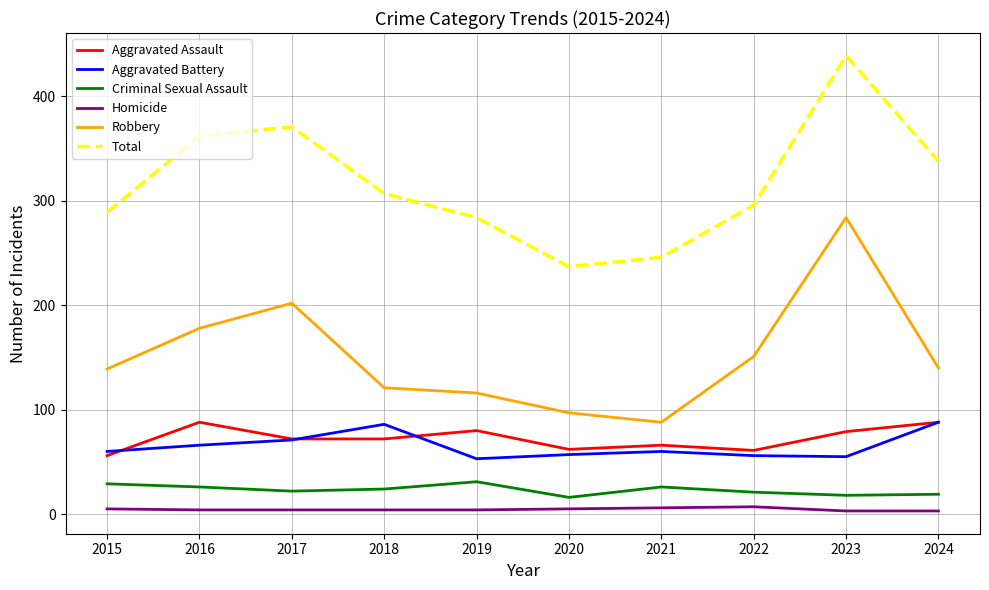

What is the minimum value for Criminal Sexual Assault?

16